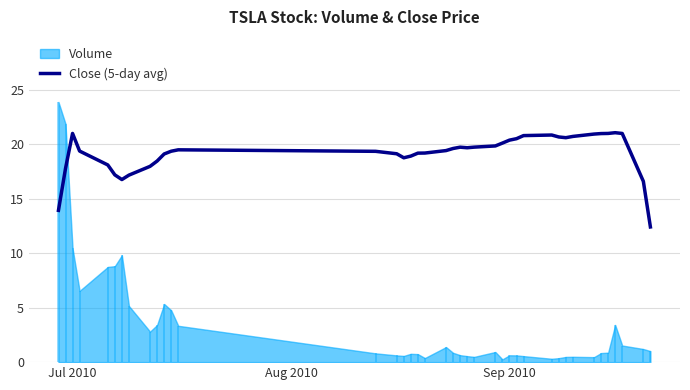

What is the value of the 13th point from the left?

19.5